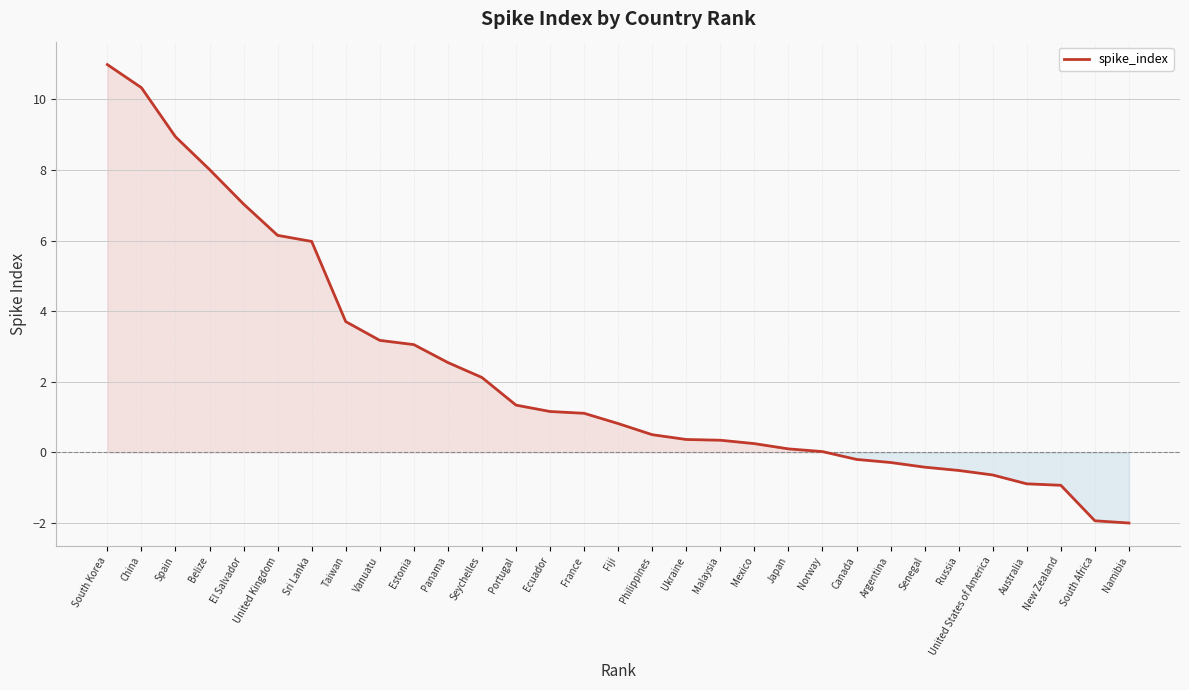

What position from the left is Sri Lanka?

7